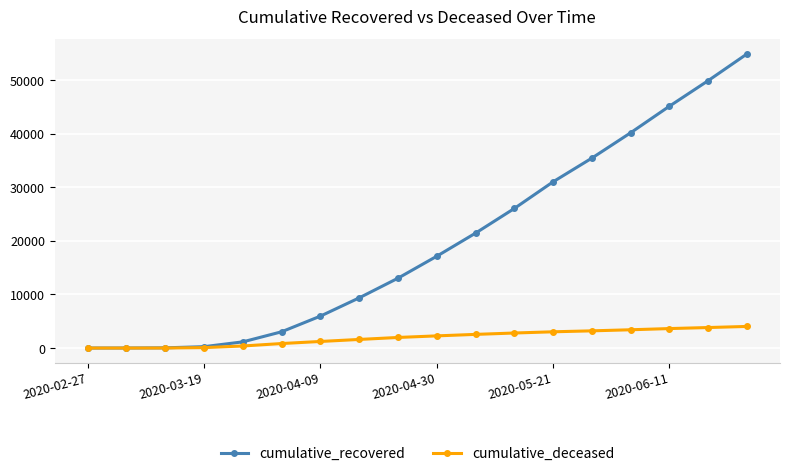

Rank the series by their maximum value, from highest to lowest.

cumulative_recovered, cumulative_deceased